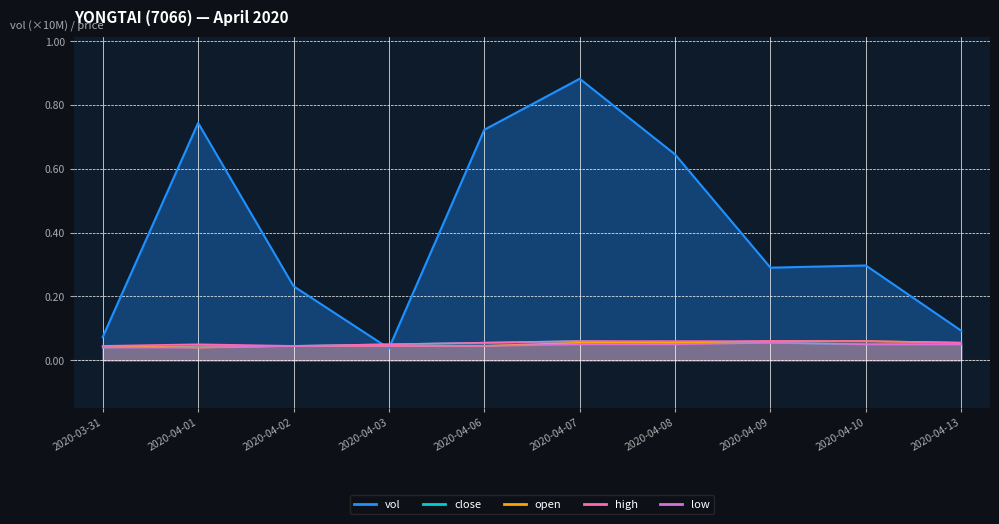

The value of vol at 2020-04-10 is 0.3. True or false?

True